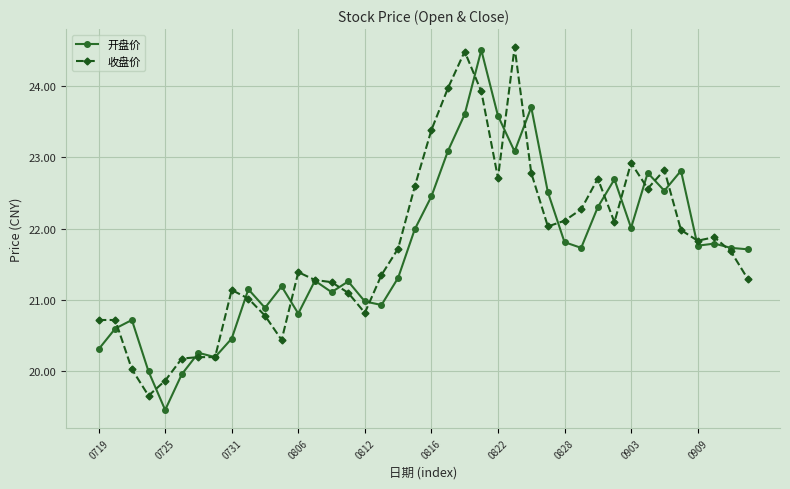

At how many categories does at least one series exceed 22?

17